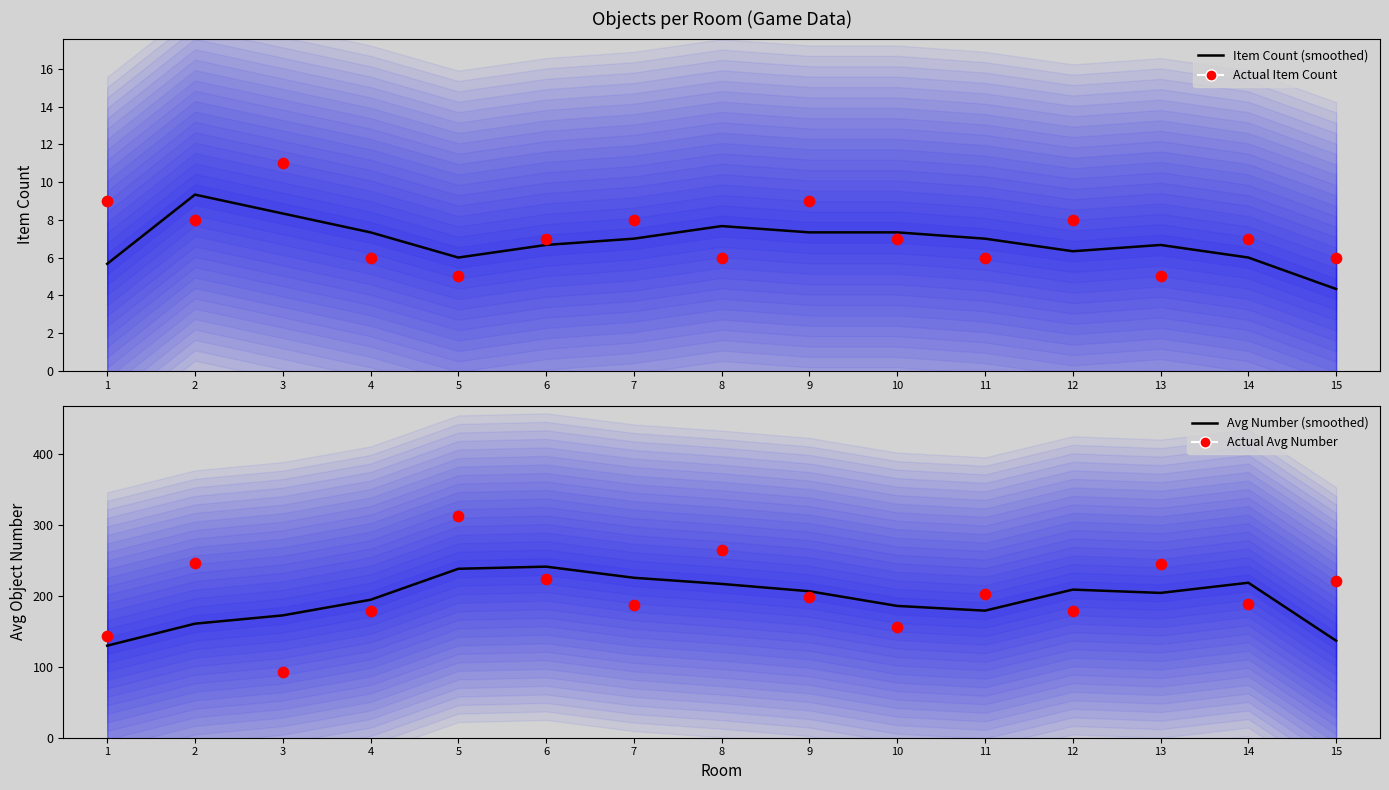

At which category is the sum across all series the highest?

5